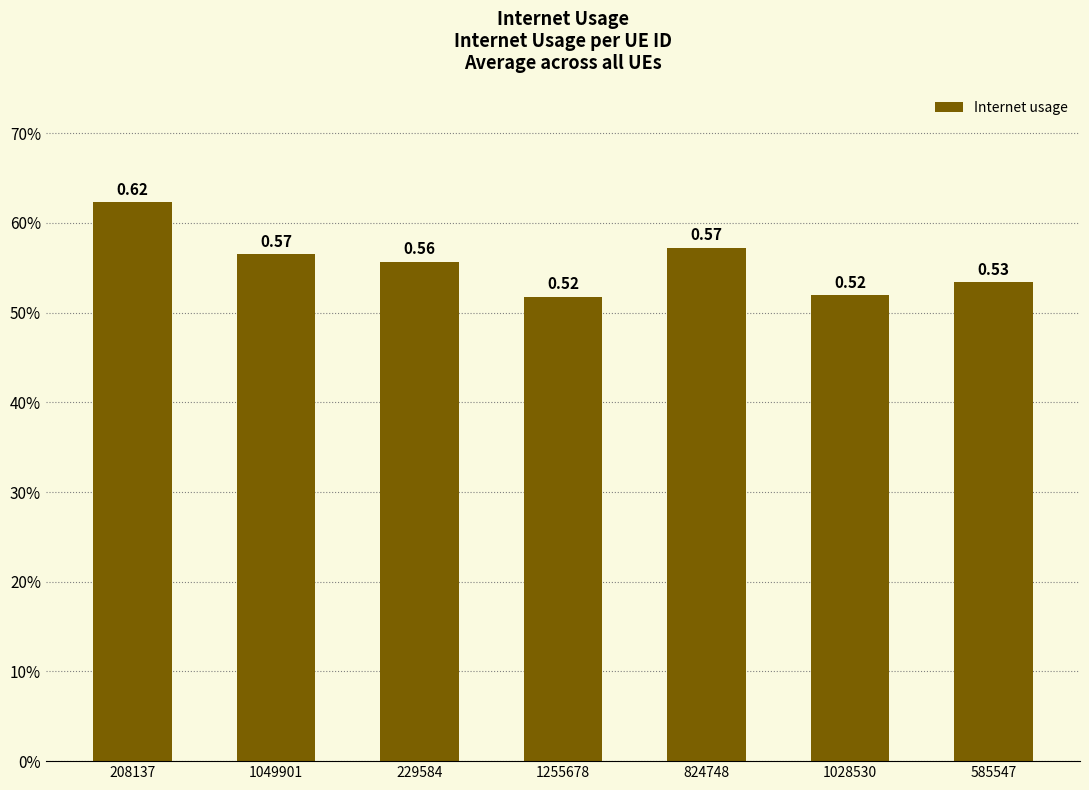

What is the label of the 2nd bar from the left?

1049901